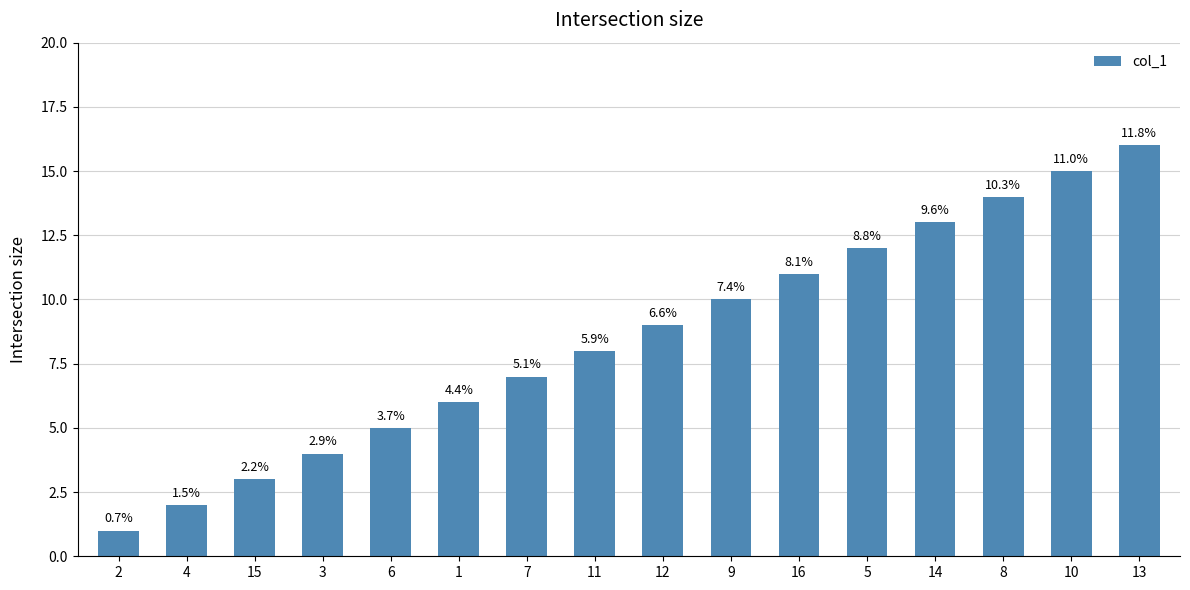

What is the difference between the maximum and minimum values?

15